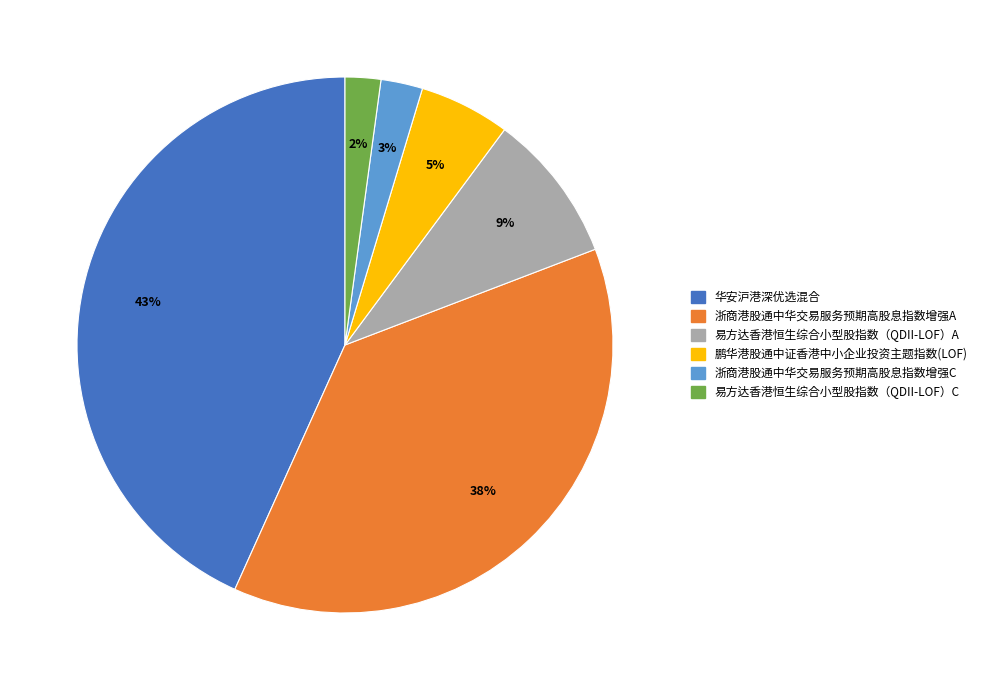

To the nearest percent, what is the difference between the largest and smallest slice percentages?

41%